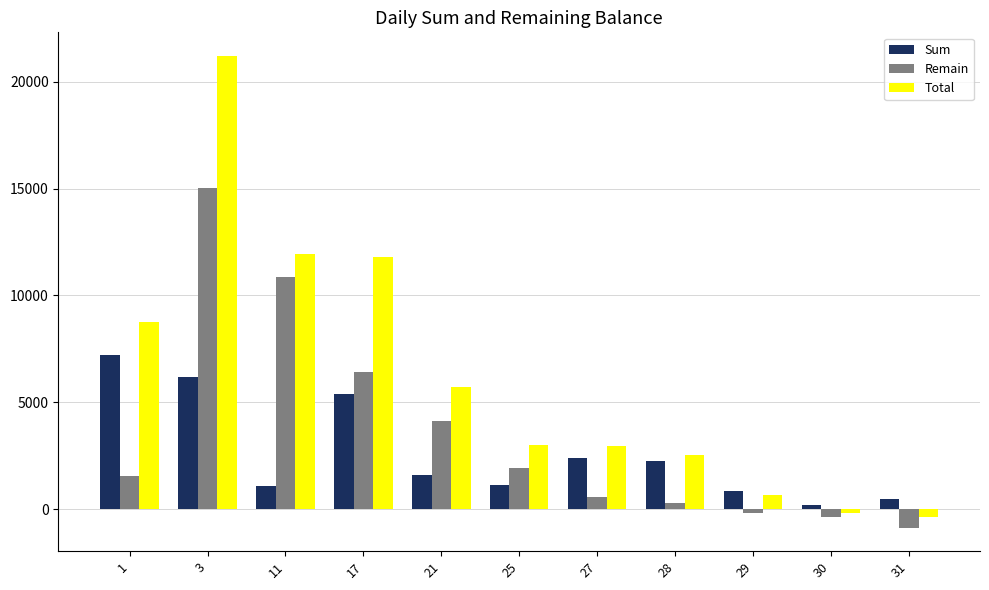

How many bars are there in each group?

3